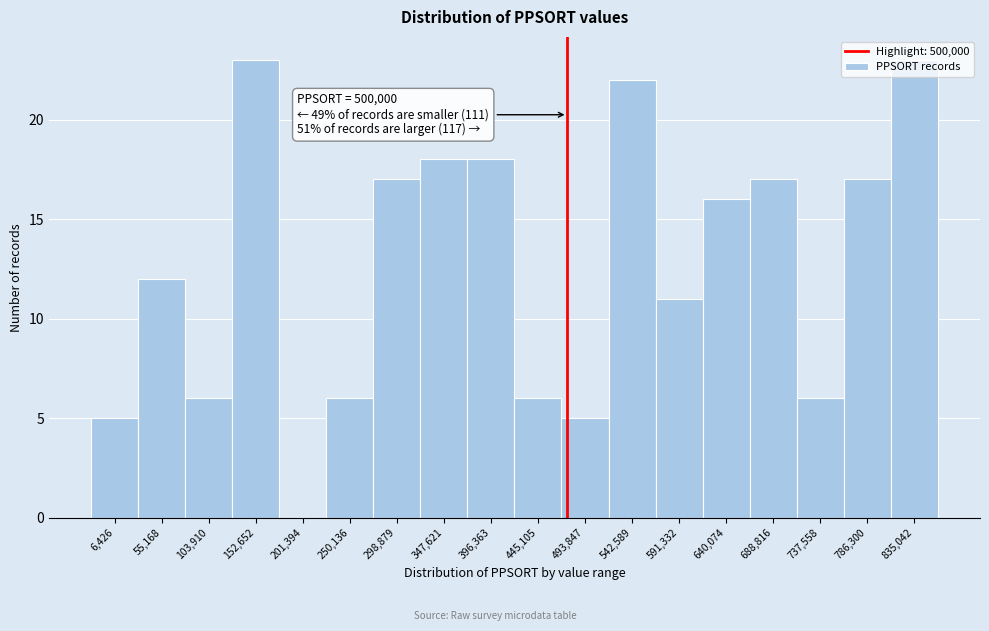

What is the sum of the values at 786,300 and 298,879?

34